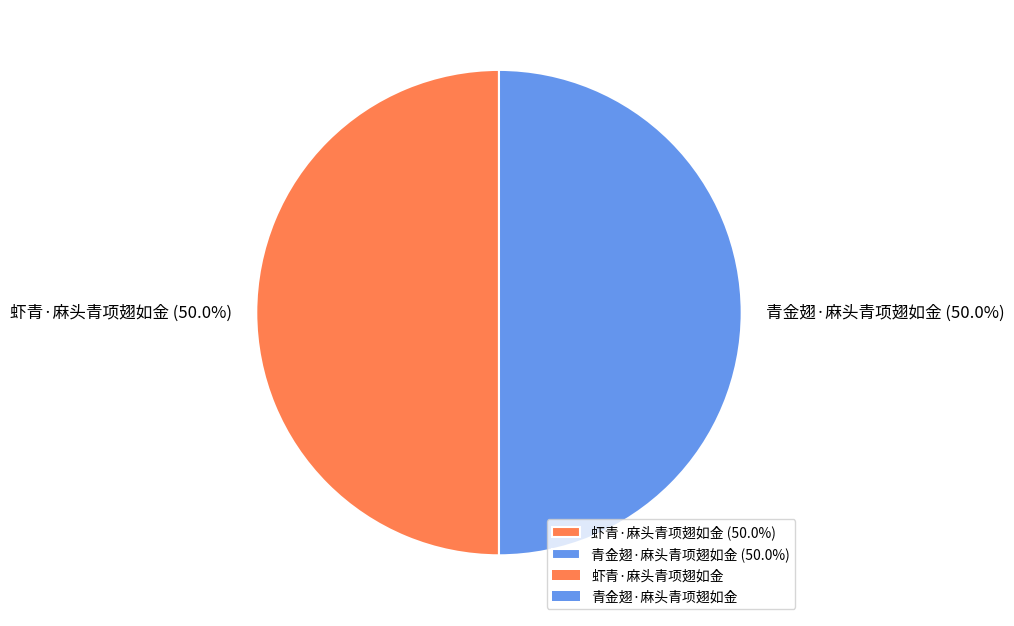

What is the ratio of the value at 青金翅·麻头青项翅如金 (50.0%) to the value at 虾青·麻头青项翅如金 (50.0%)?

1.0